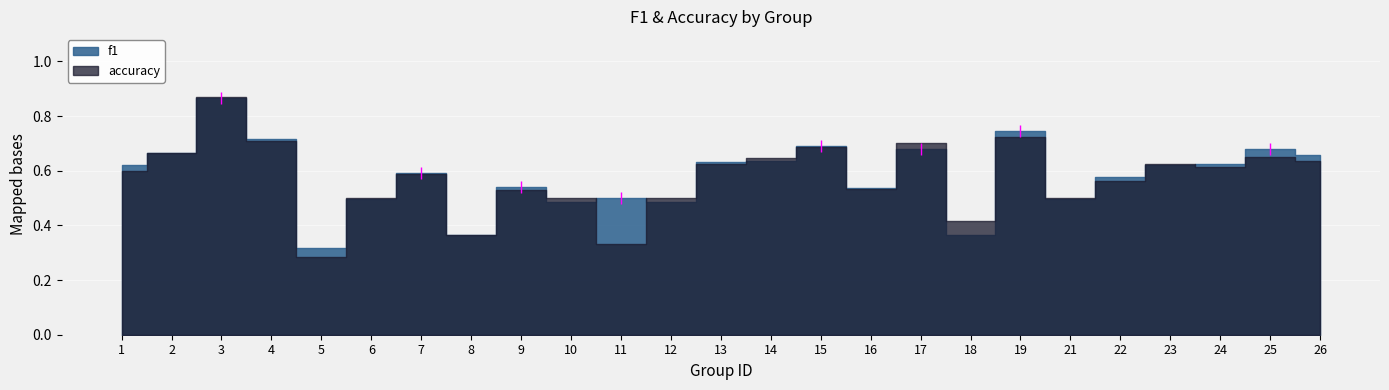

What is the minimum value shown in the chart?

0.3